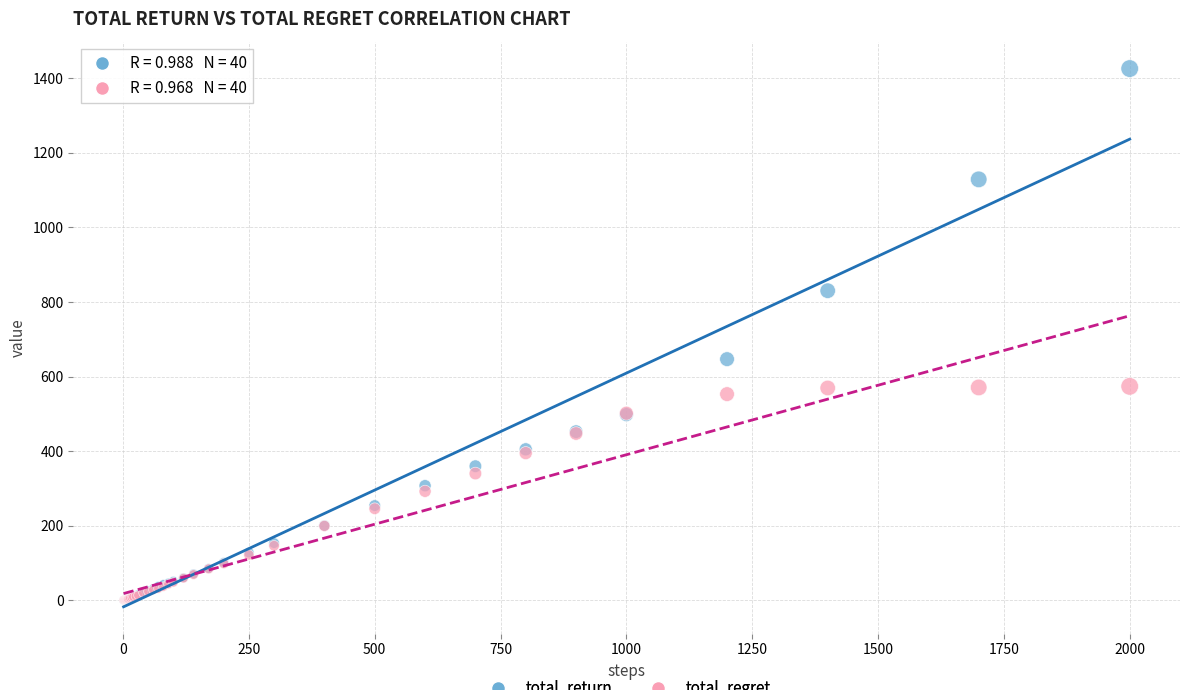

Across all series, what Y value is closest to 713?

646.9